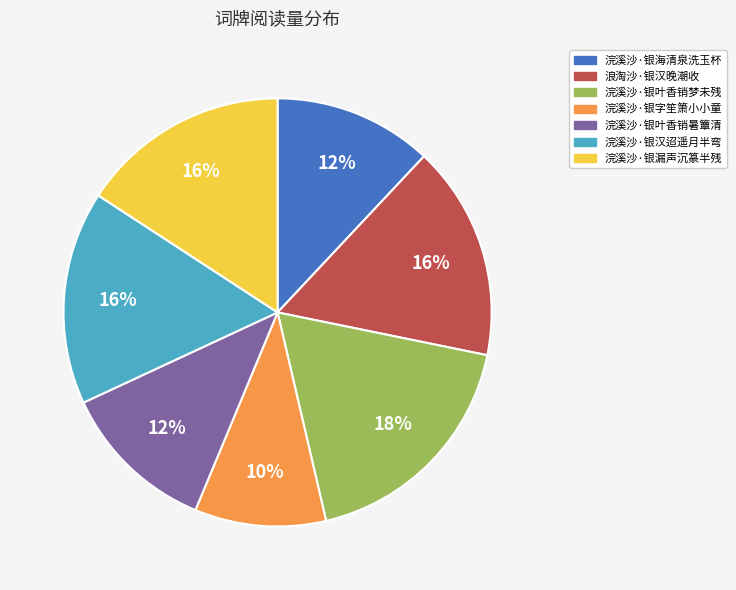

Which slice is the smallest?

浣溪沙·银字笙箫小小童